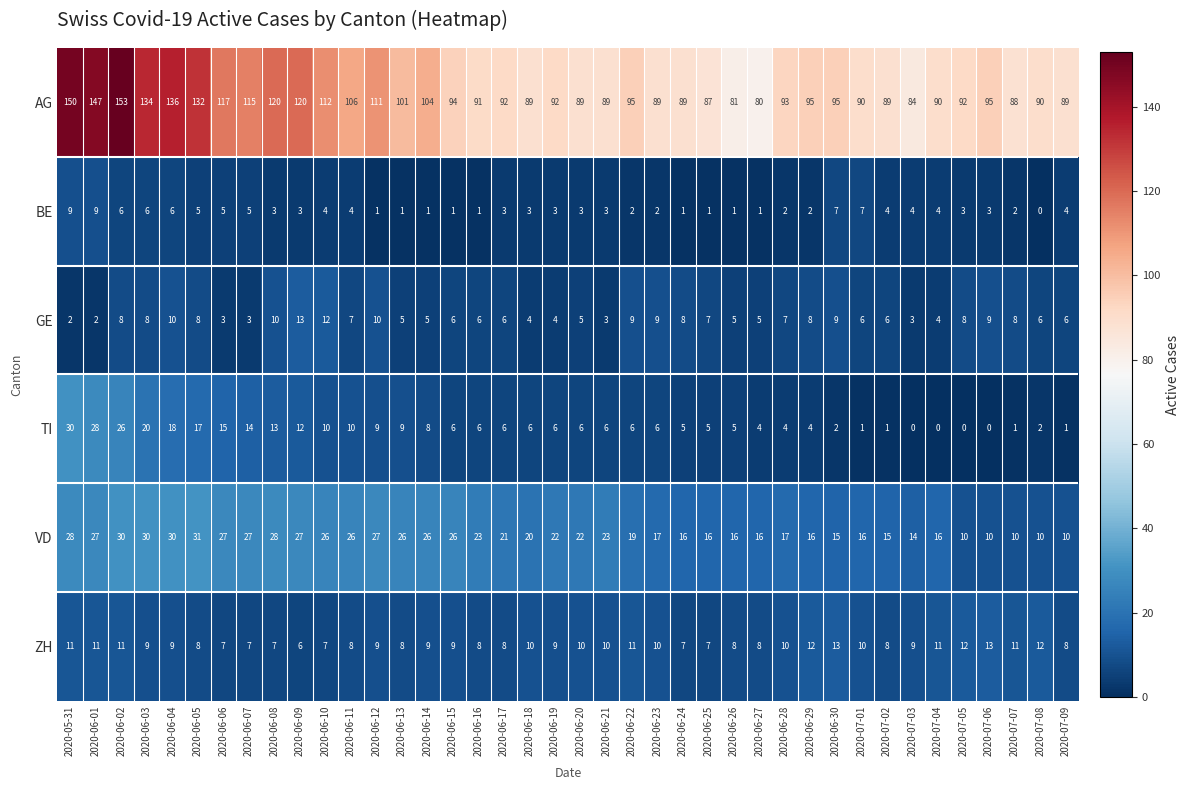

What is the spread (max minus min) of values at 2020-06-15?

93